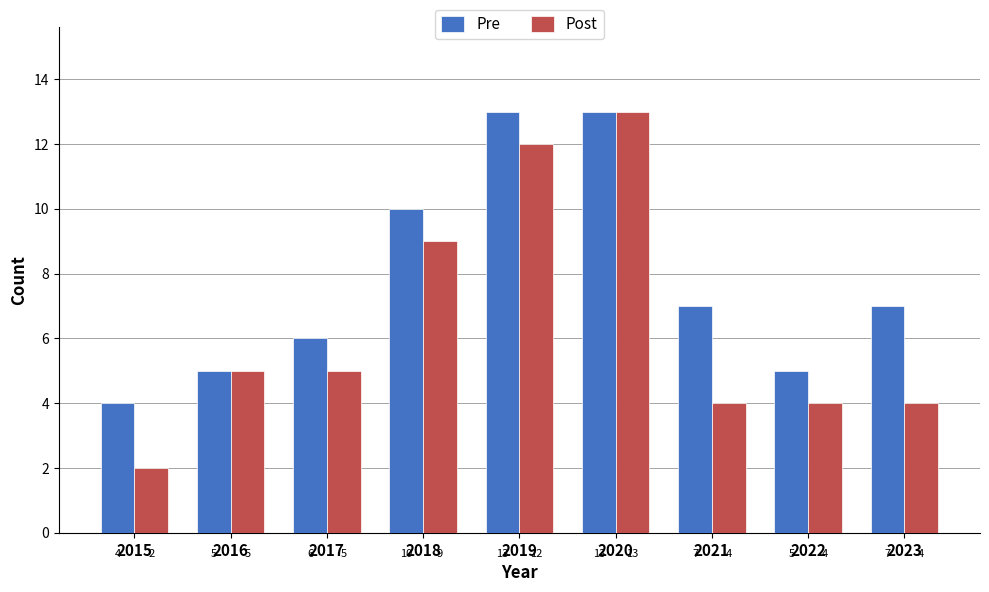

Between 2022 and 2023, which series saw the biggest shift?

Pre